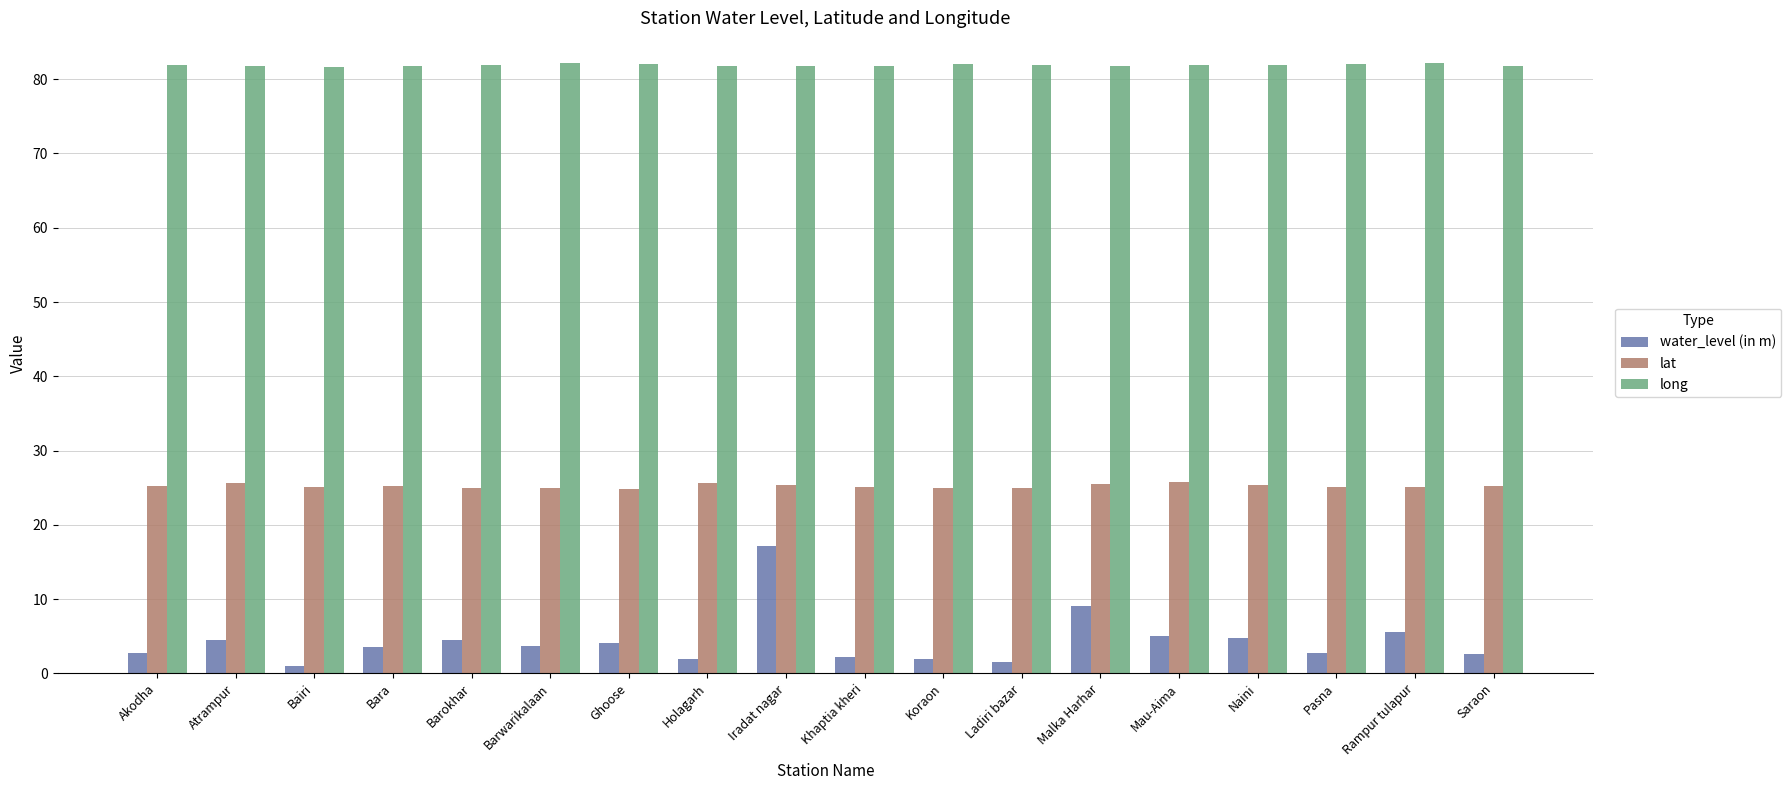

True or false: long has a value of 81.7 at Bara.

True